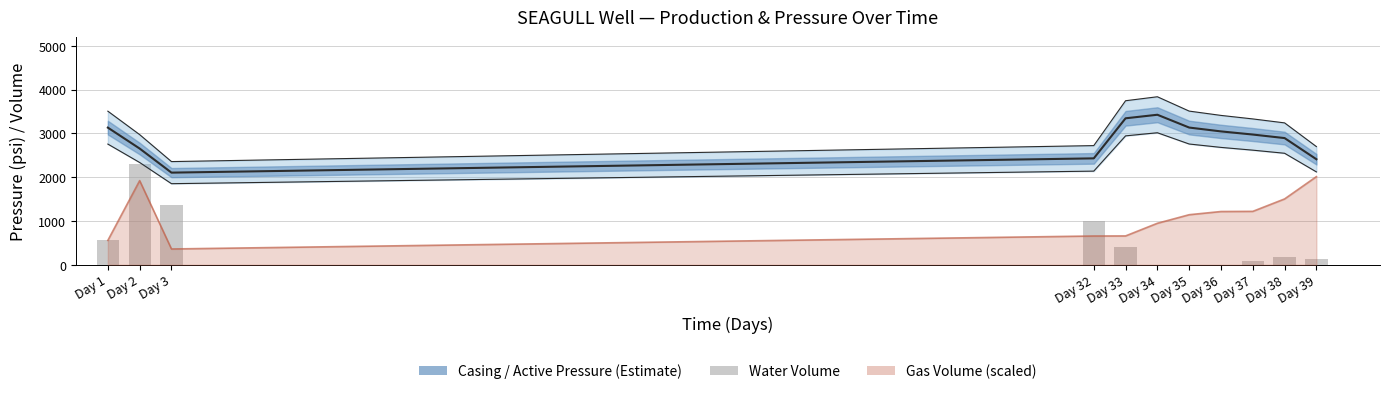

At which label does Casing Pressure reach its minimum?

Day 3